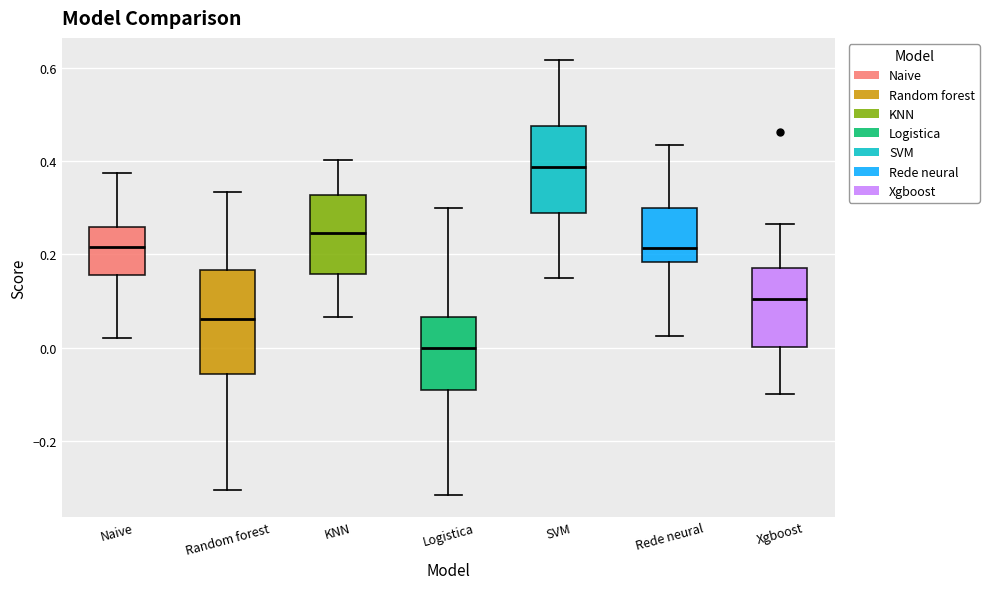

Which box is the tallest, from its lower edge to its upper edge?

Random forest